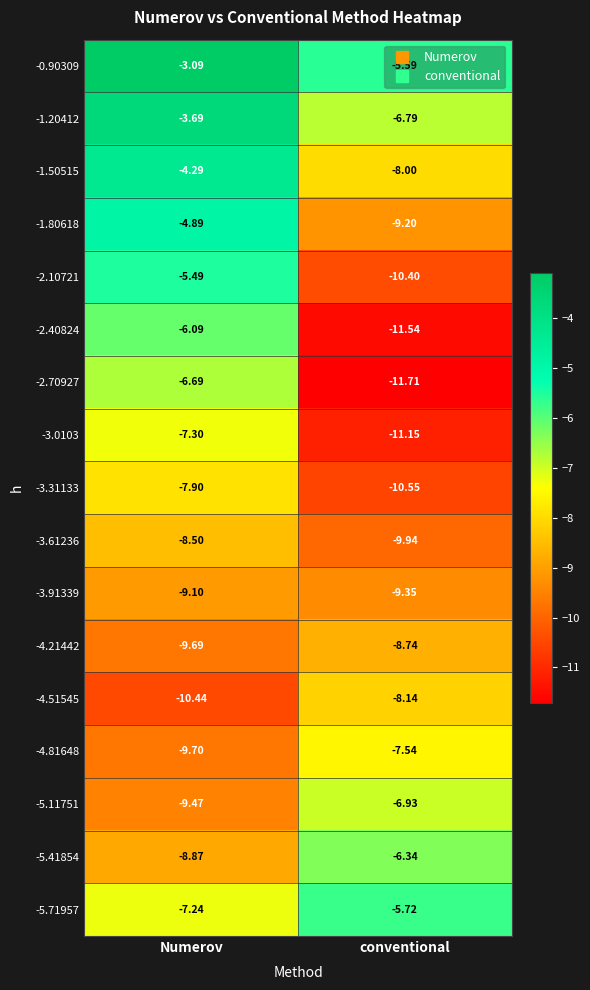

Is the value of -2.40824 at conventional greater than the value of -3.91339 at Numerov?

No